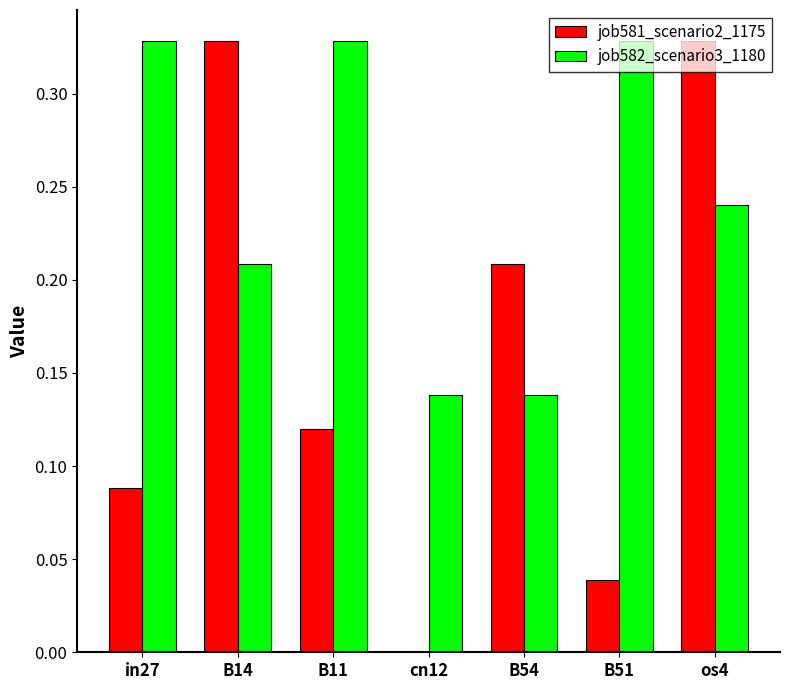

What is the sum of all job582_scenario3_1180 values?

1.7